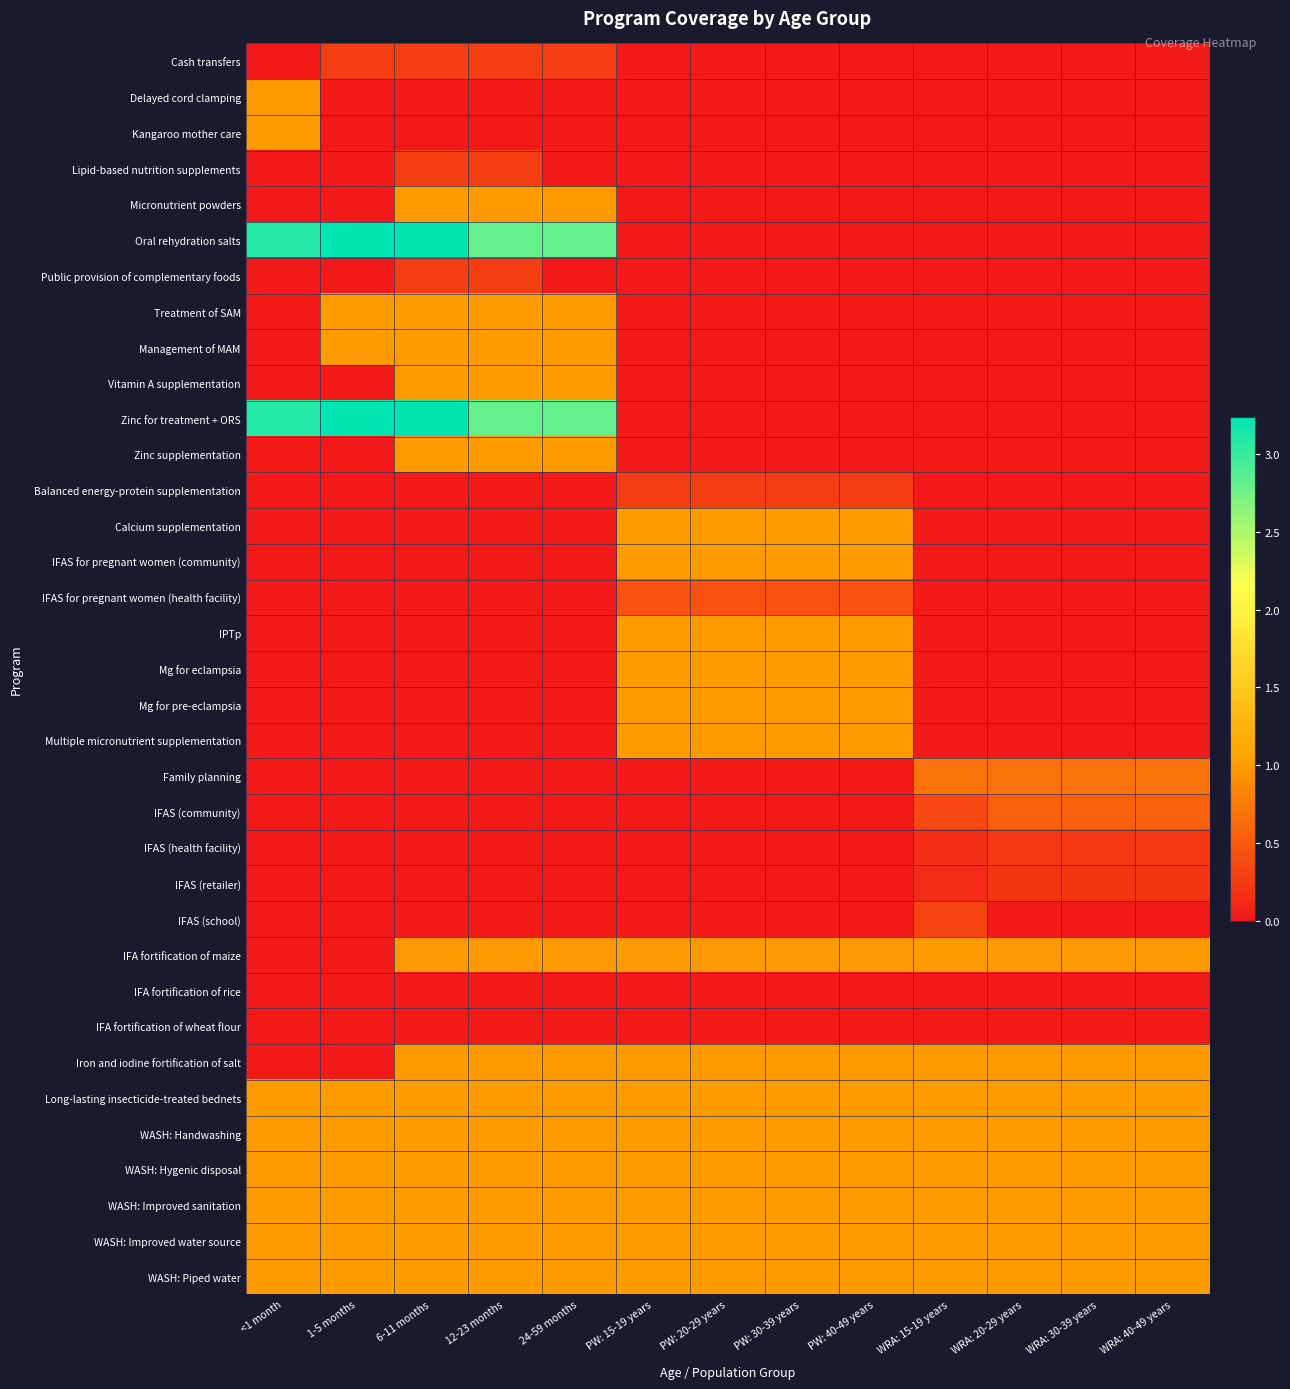

What is the spread (max minus min) of values at 24-59 months?

2.8